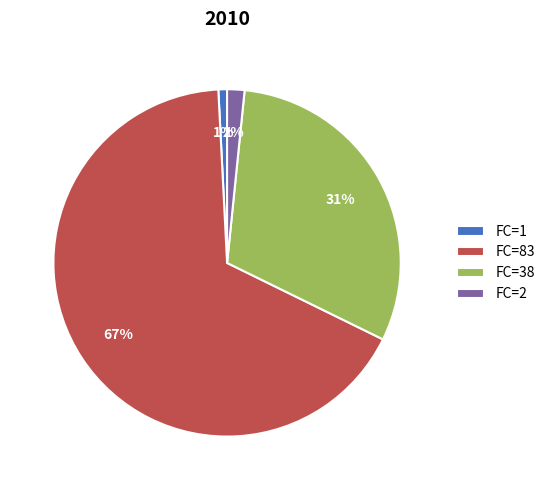

To the nearest percent, what portion does FC=38 represent?

31%